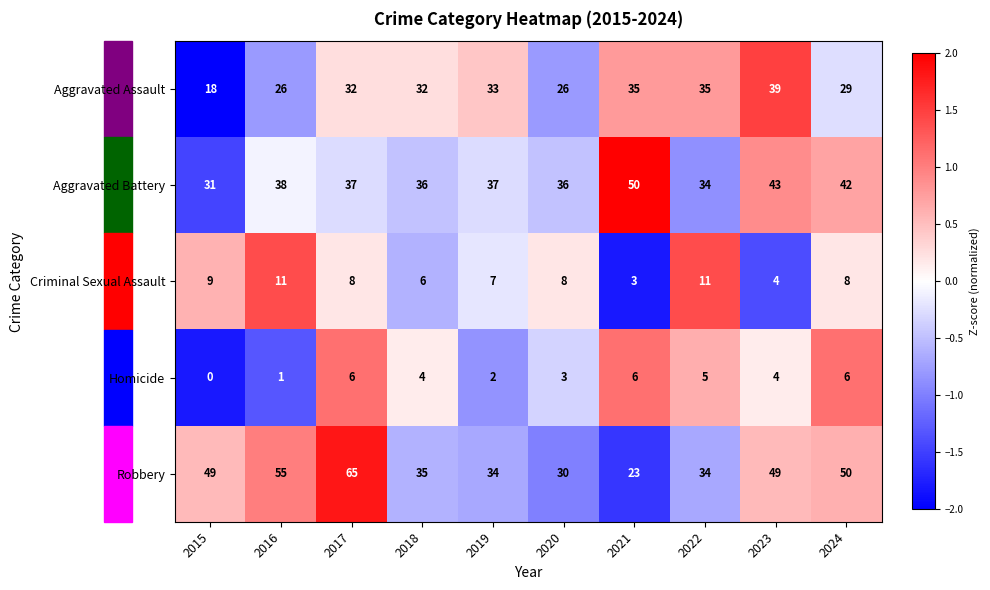

The Homicide series shows 2 at 2019. True or false?

True